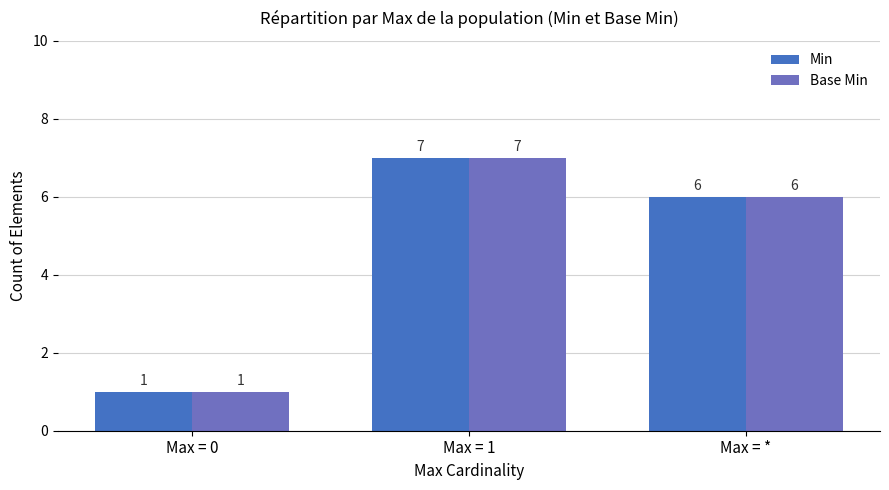

True or false: Min has a value of 2 at Max = *.

False